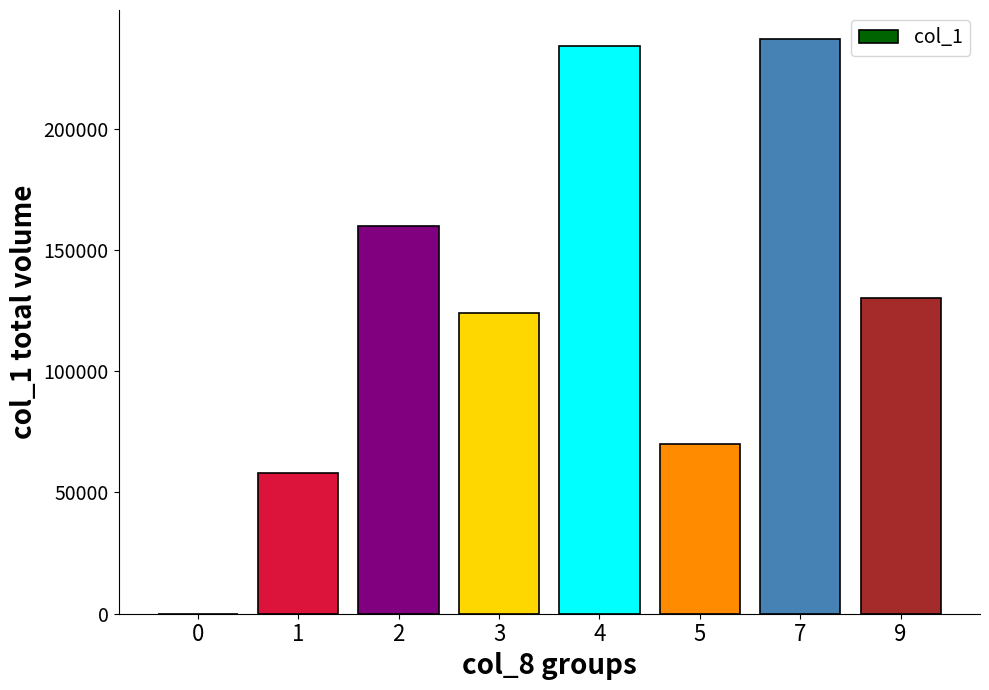

Reading left to right, what are all the values shown in this chart?

0	58000	160000	124000	234000	70000	237000	130000